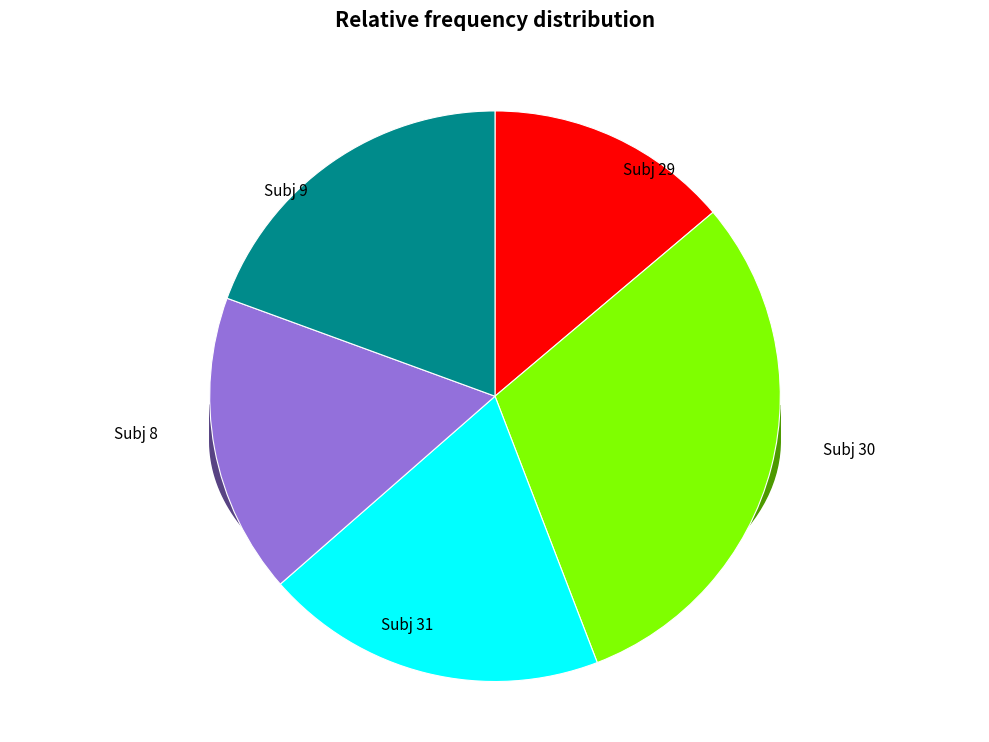

Which slice is the smallest?

29